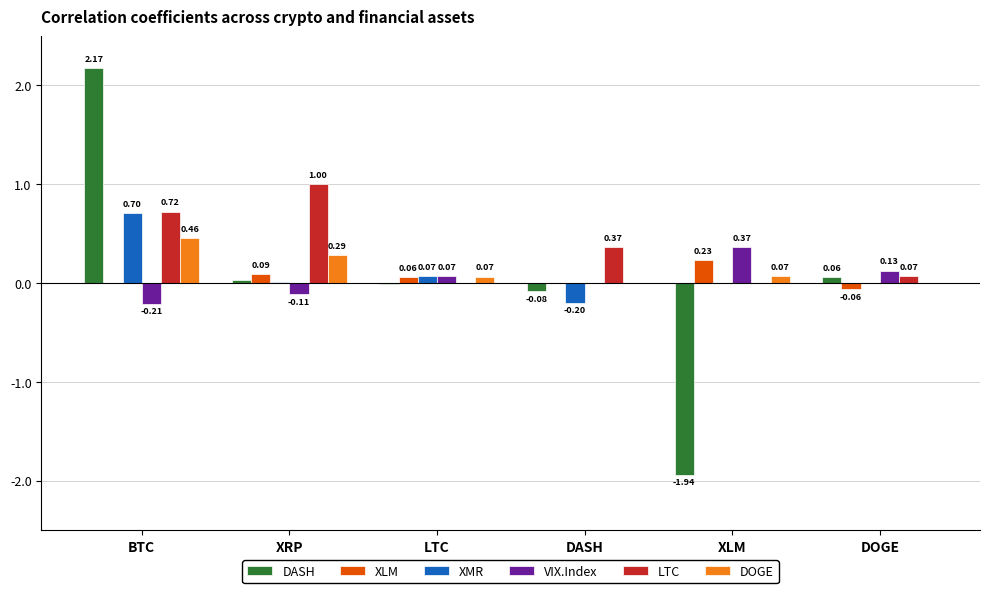

Is the value of LTC at DASH greater than the value of DASH at XLM?

Yes